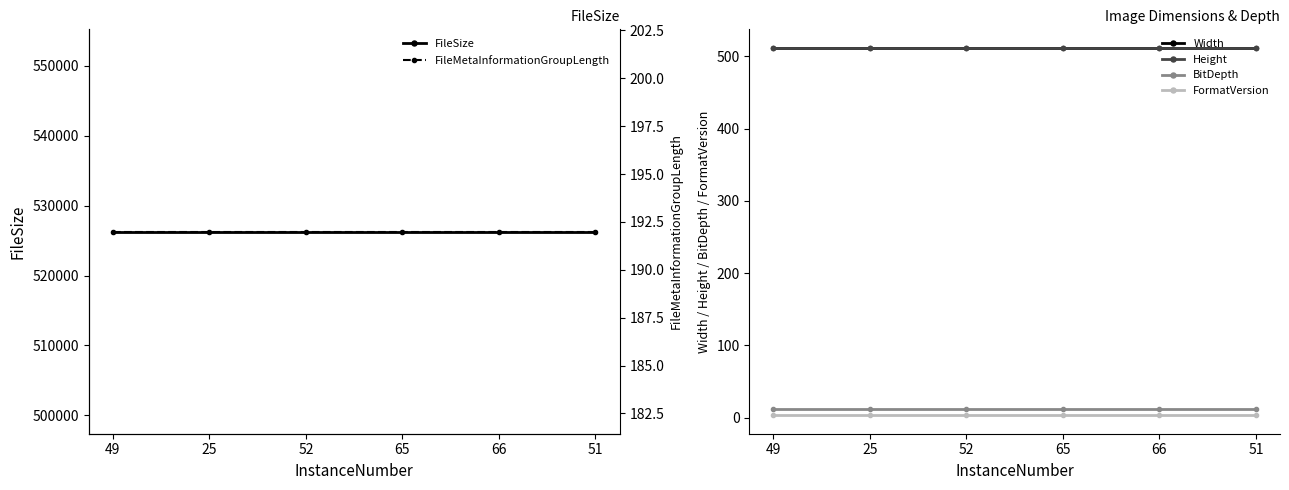

Which has a higher value, 52 or 51?

52